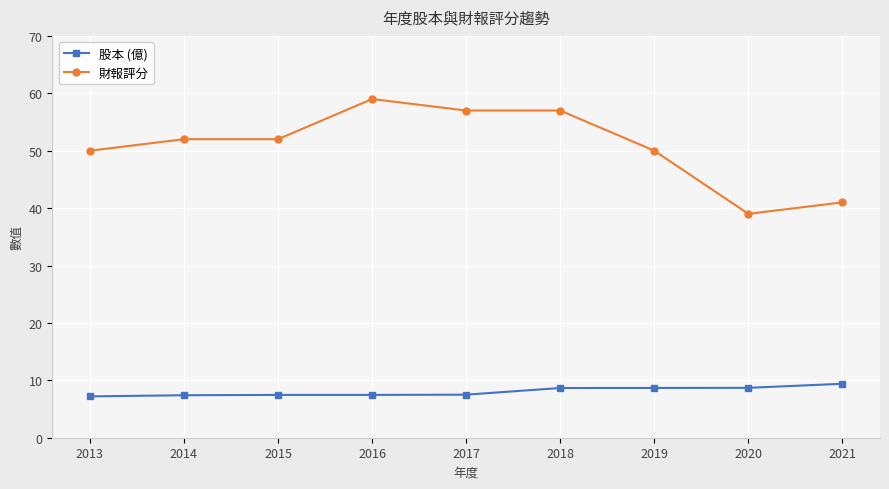

What is the highest value of the 財報評分 series?

59.0